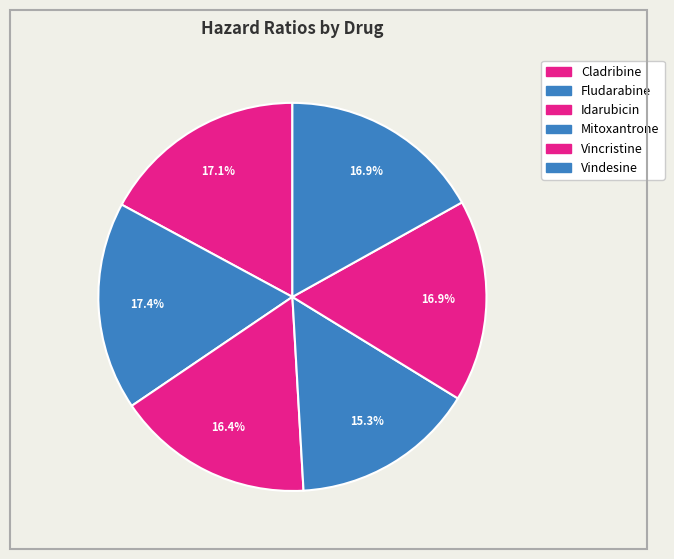

The Mitoxantrone slice represents 15% of the pie. True or false?

True